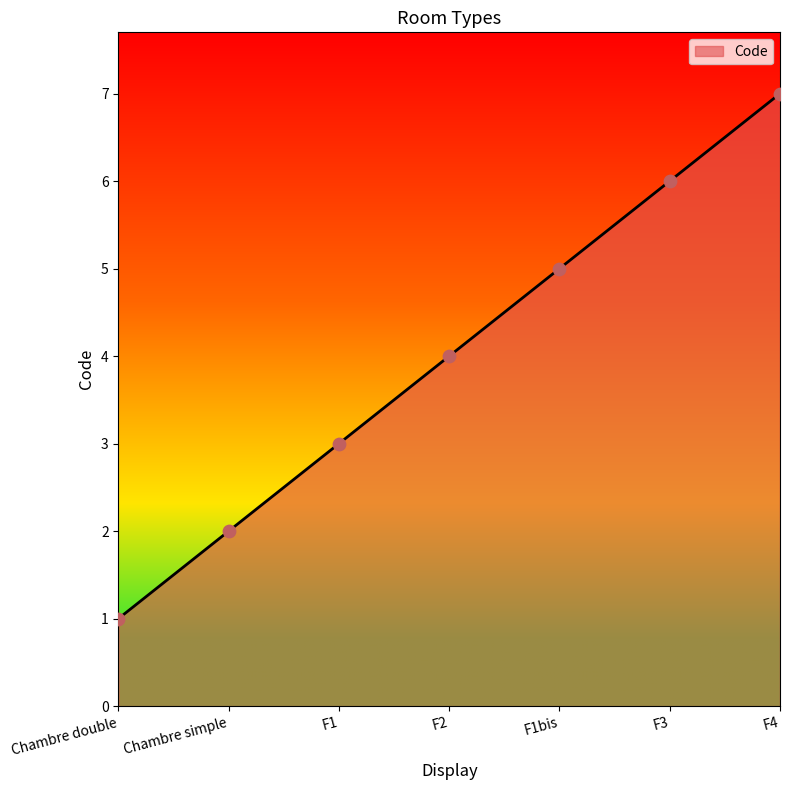

What is the ratio of the value at F3 to the value at Chambre simple?

3.0